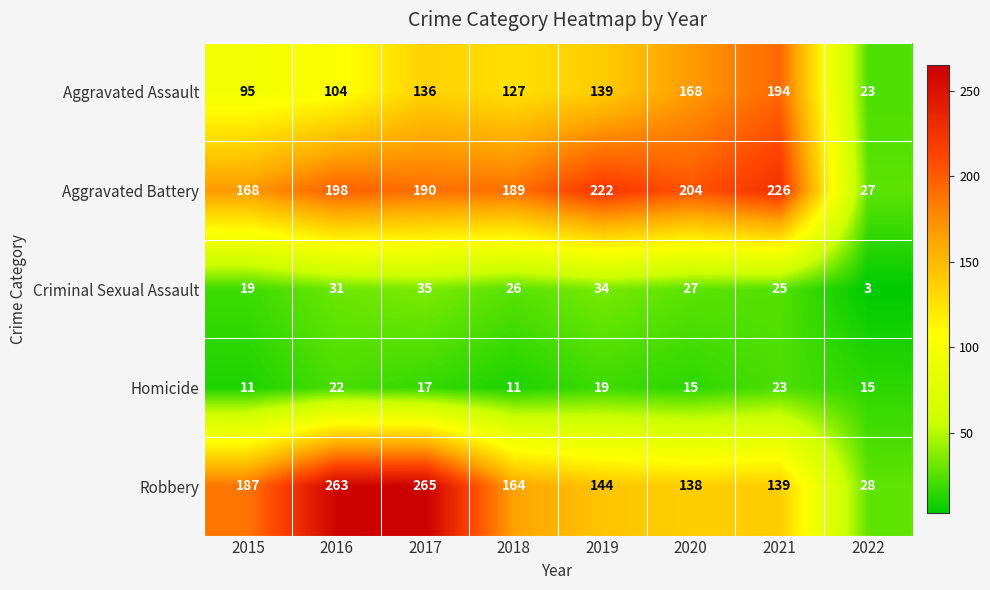

List the series in order of their peak value, lowest first.

Homicide, Criminal Sexual Assault, Aggravated Assault, Aggravated Battery, Robbery